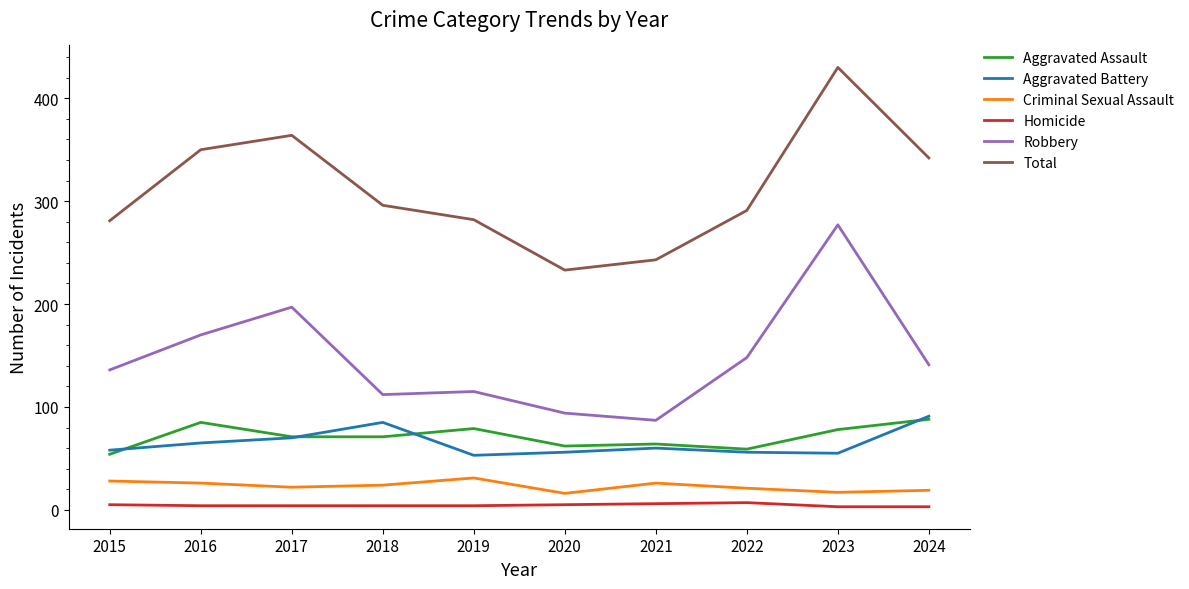

At 2015, list the series in order from largest to smallest.

Total, Robbery, Aggravated Battery, Aggravated Assault, Criminal Sexual Assault, Homicide